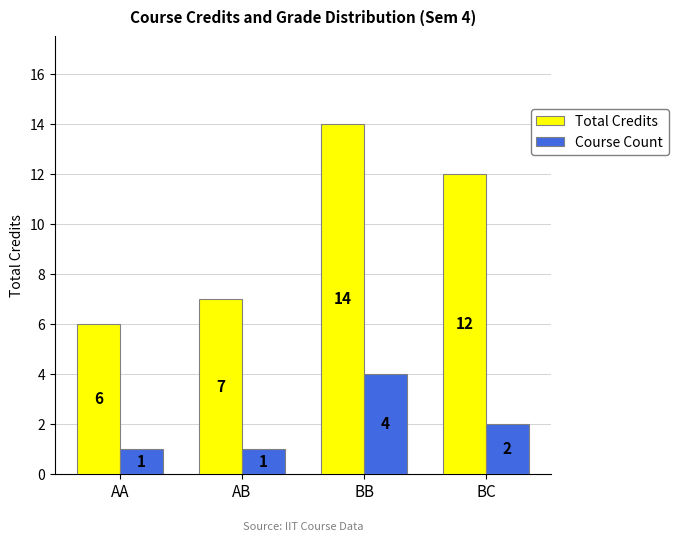

What is the difference between the highest and lowest values at AA?

5